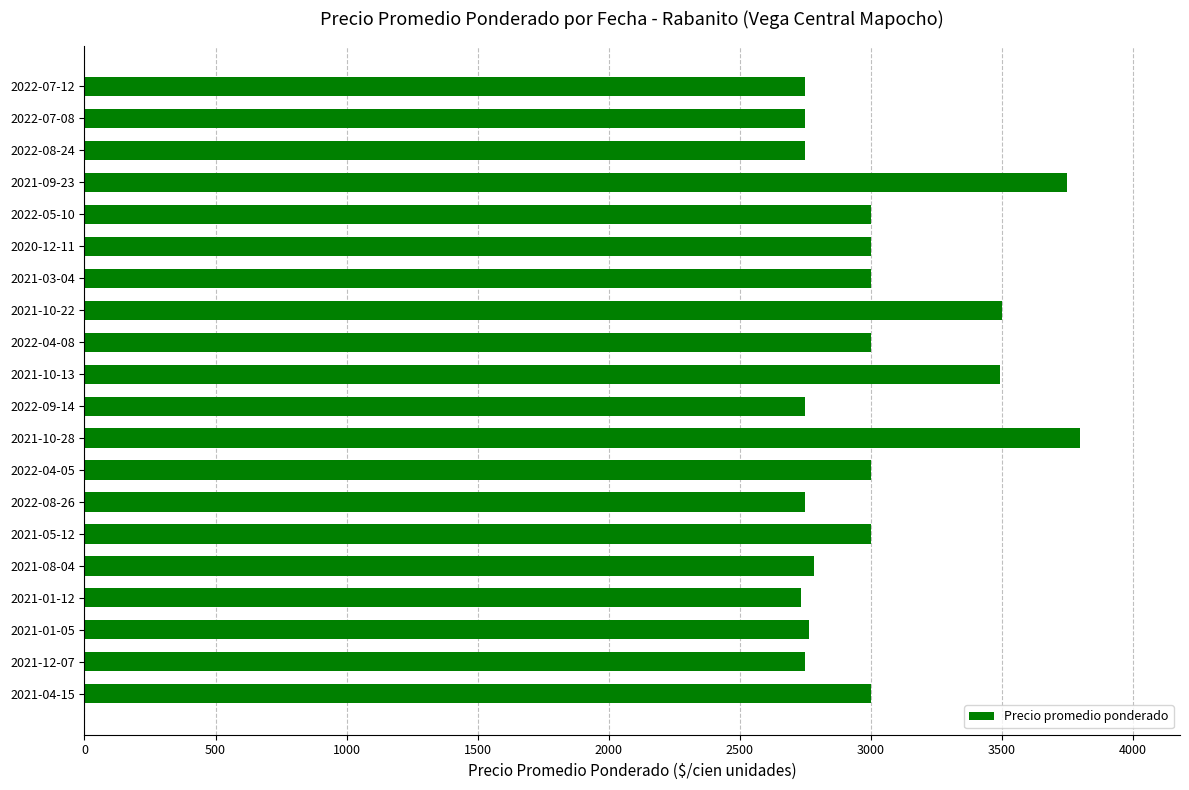

What is the difference between the values at 2021-09-23 and 2021-01-12?

1012